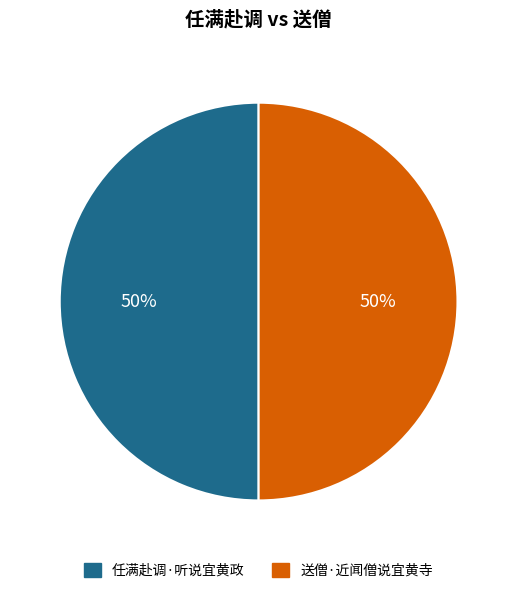

True or false: 任满赴调·听说宜黄政 accounts for 60% of the total.

False